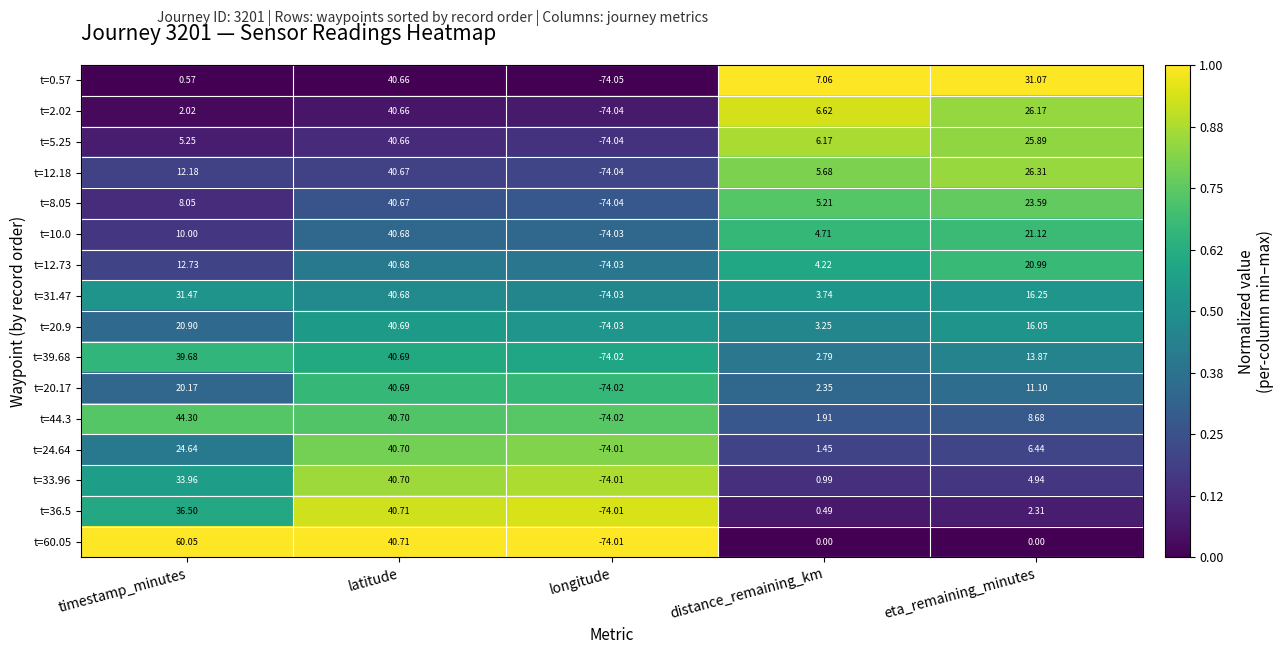

Which series has the largest total across all categories?

t=60.05